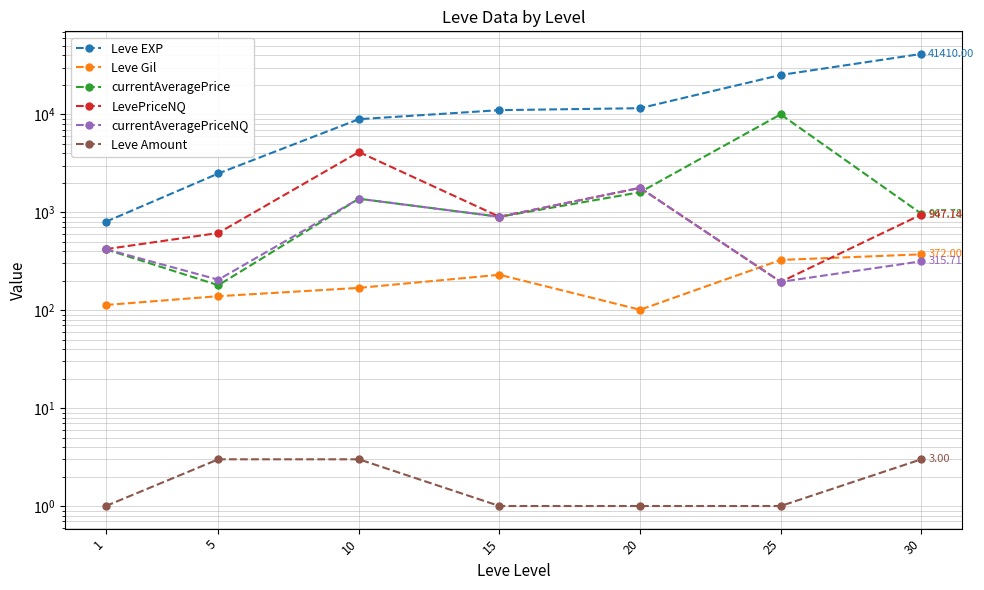

How many intersections are there between LevePriceNQ and currentAveragePrice?

1